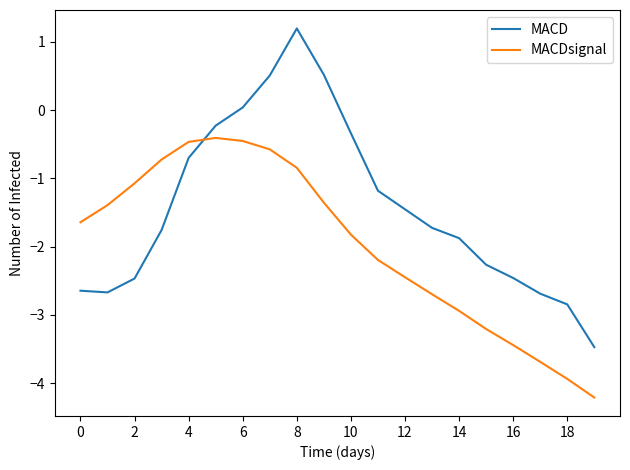

What is the average value of the MACDsignal series?

-2.0